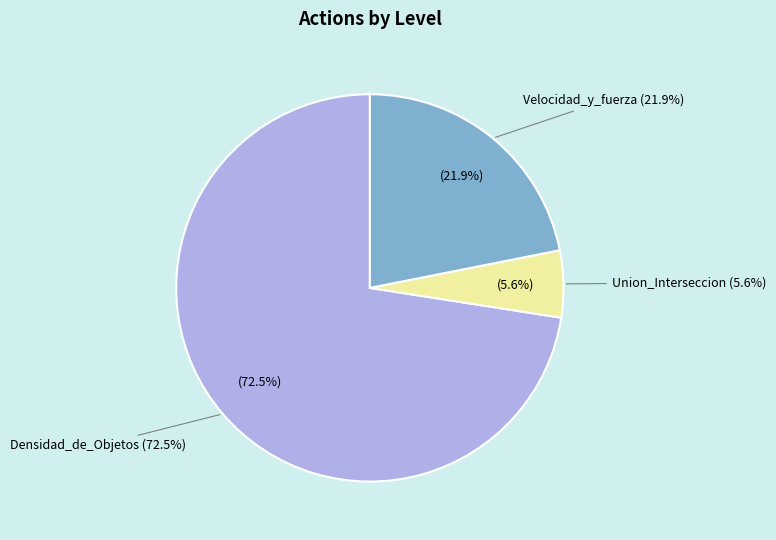

Is it true that 21 is 1% of the pie?

True